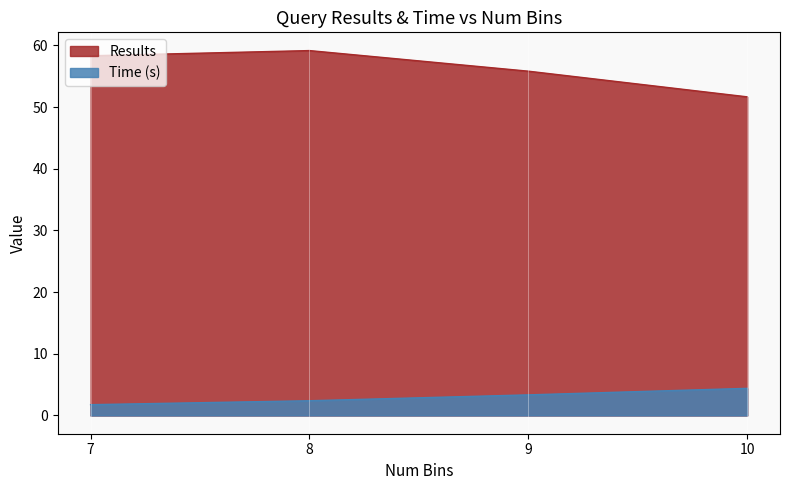

Reading left to right, list all the values displayed in this chart.

Results: 58.3	59.2	55.8	51.7
Time (s): 1.8	2.4	3.3	4.4